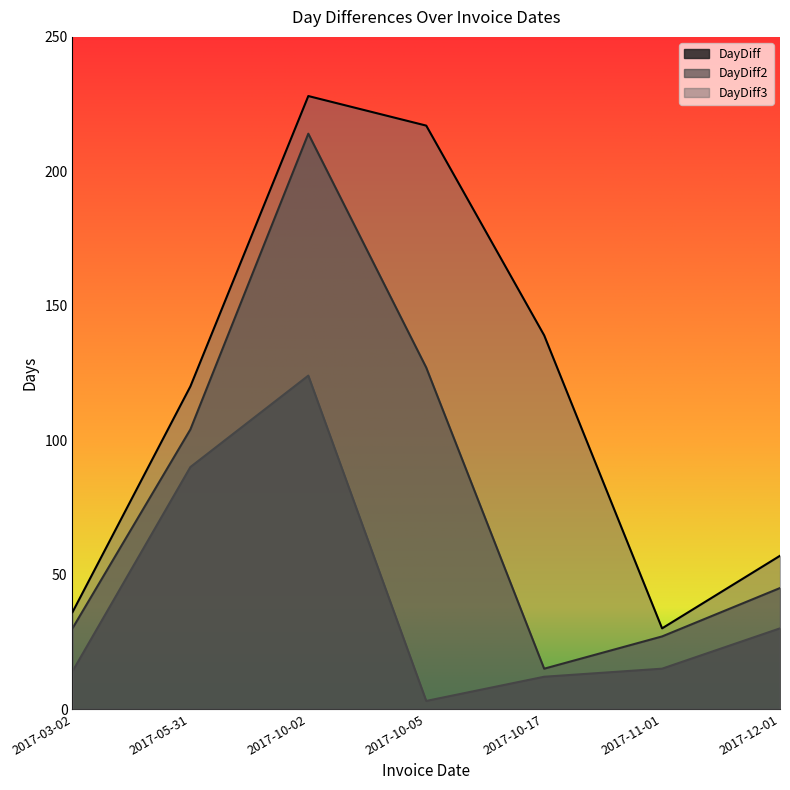

True or false: DayDiff3 and DayDiff2 intersect in this chart.

False